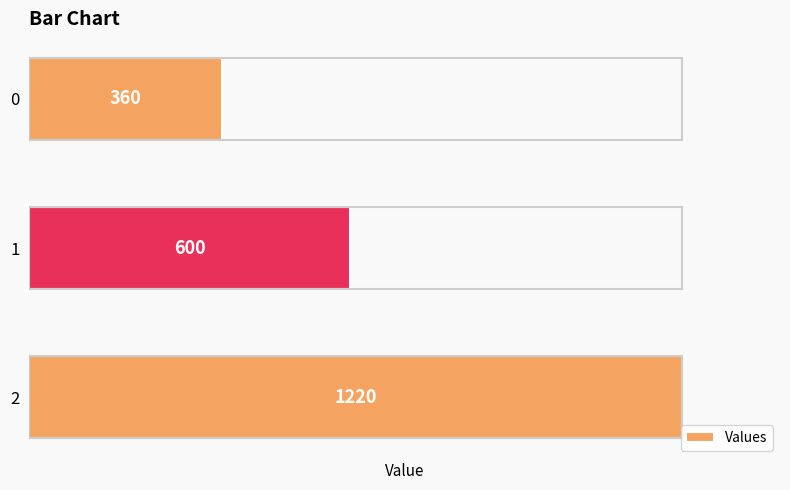

List the labels in order of value, largest first.

2, 1, 0